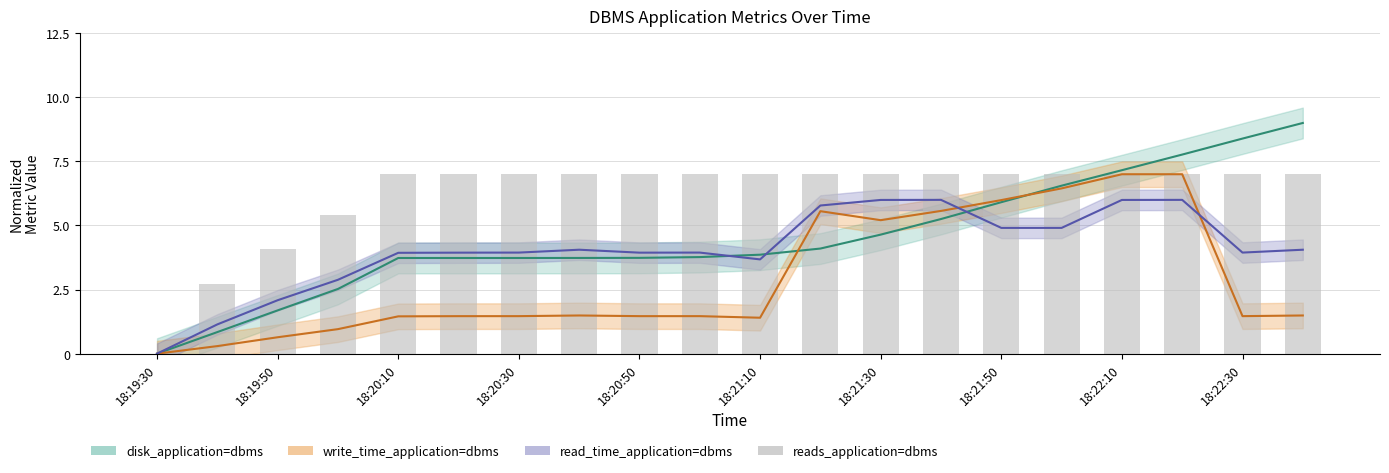

What is the value of the 18th bar from the left?

7.0